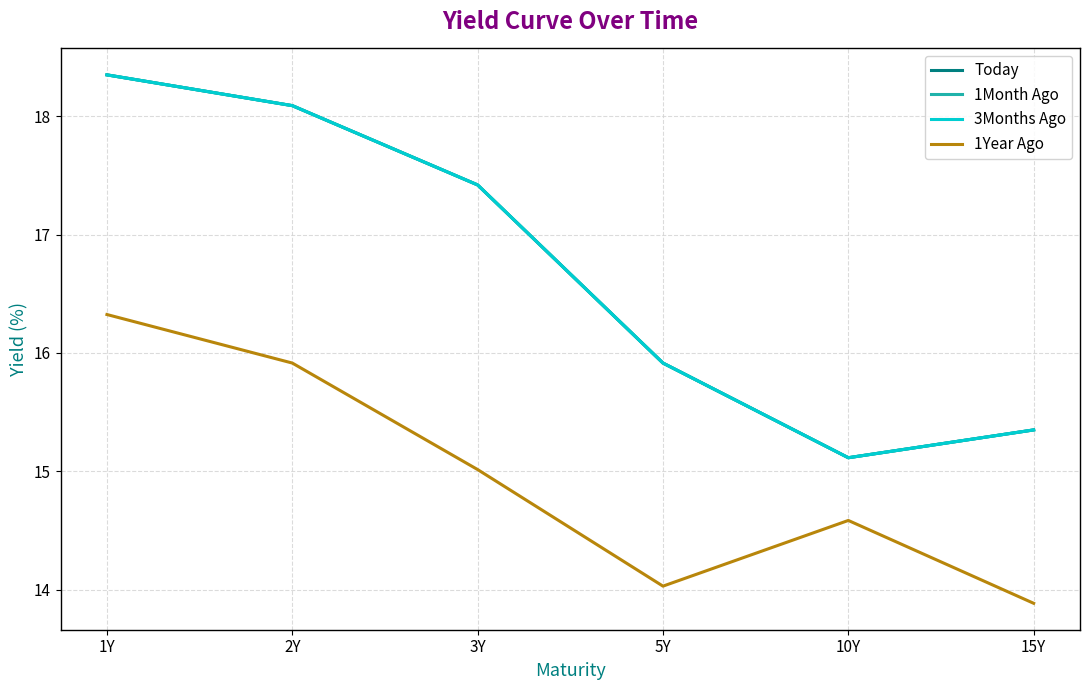

Which category has the lowest value in the 1Month Ago series?

10Y